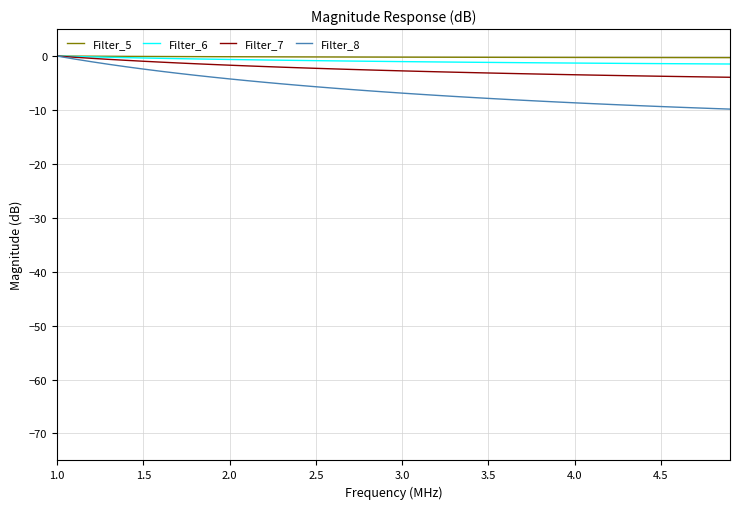

What is the difference between the second highest and minimum values in the Filter_8 series?

9.3